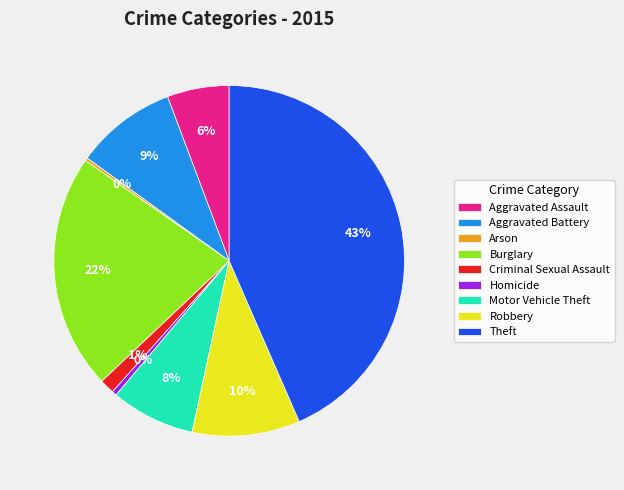

Is the sum of Criminal Sexual Assault and Burglary greater than half?

No